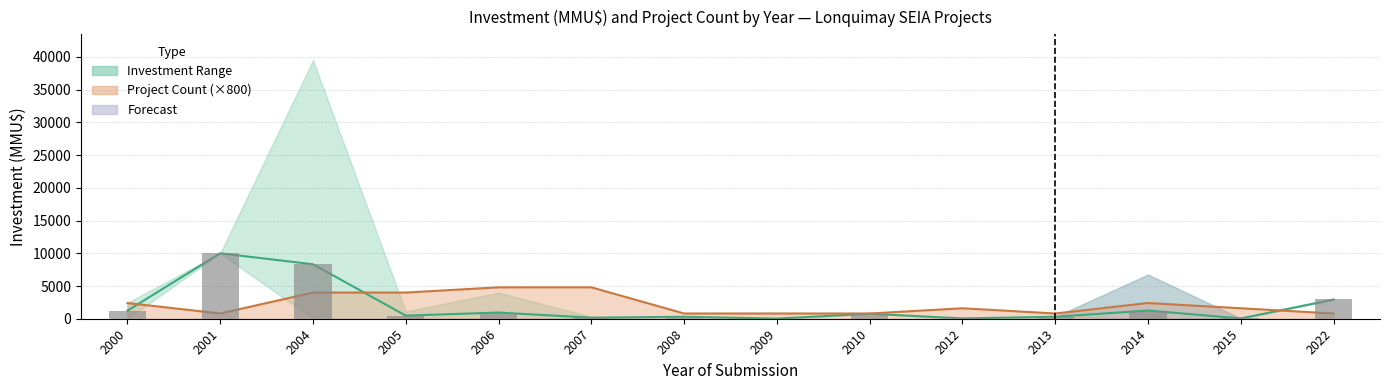

List the labels in order of value, smallest first.

2009, 2015, 2012, 2007, 2008, 2013, 2005, 2010, 2006, 2000, 2014, 2022, 2004, 2001